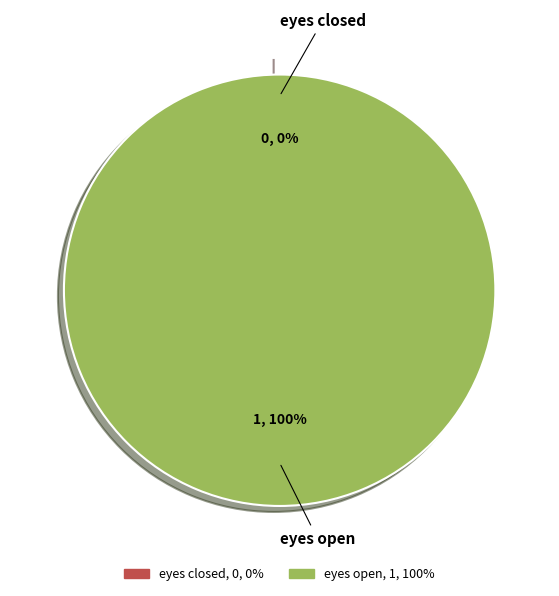

To the nearest percent, what is the difference between the largest and smallest slice percentages?

100%